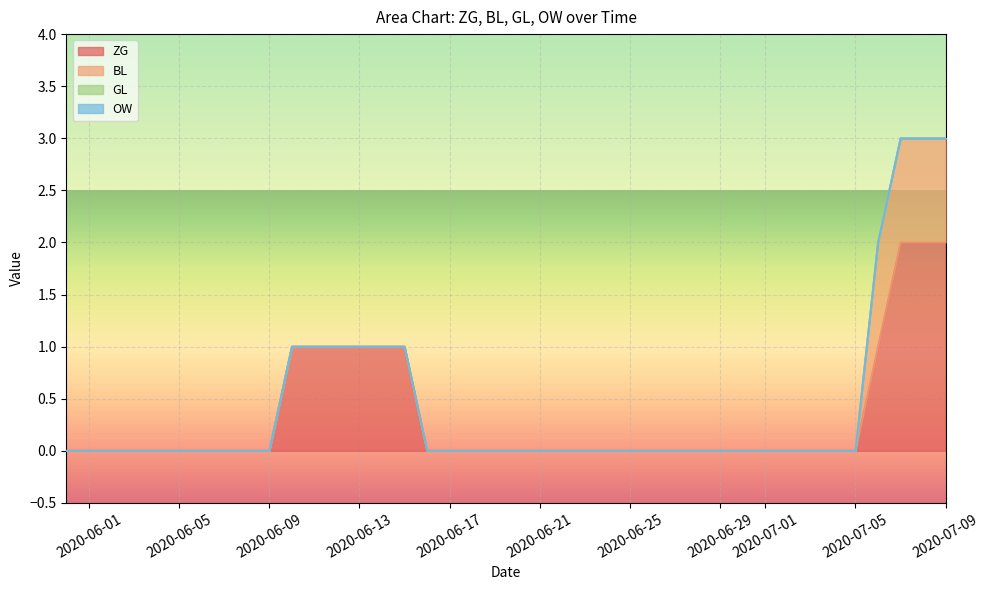

Where is OW nearest to the value 0?

2020-05-31